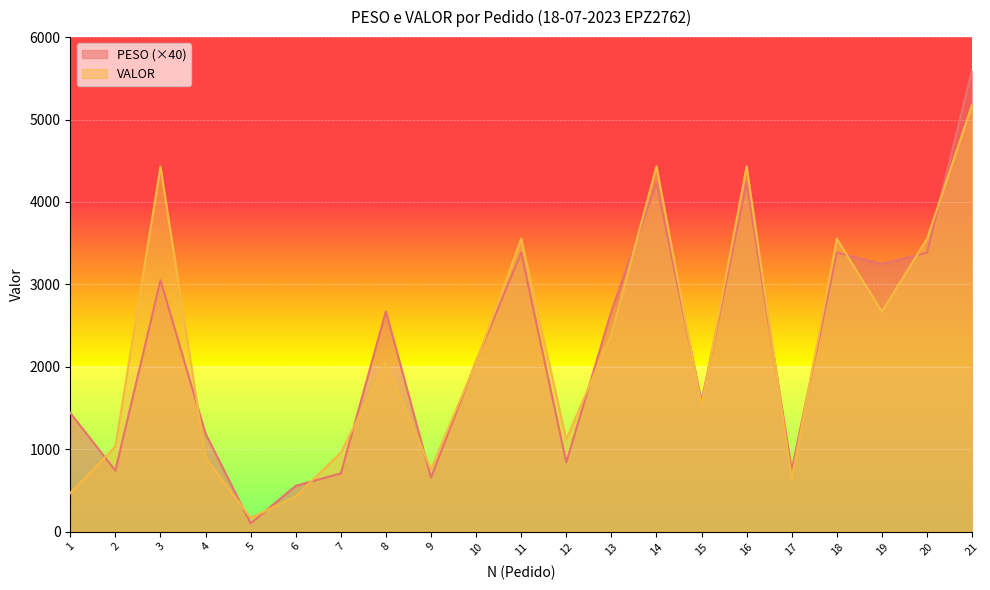

At which category does PESO reach its first local peak?

3